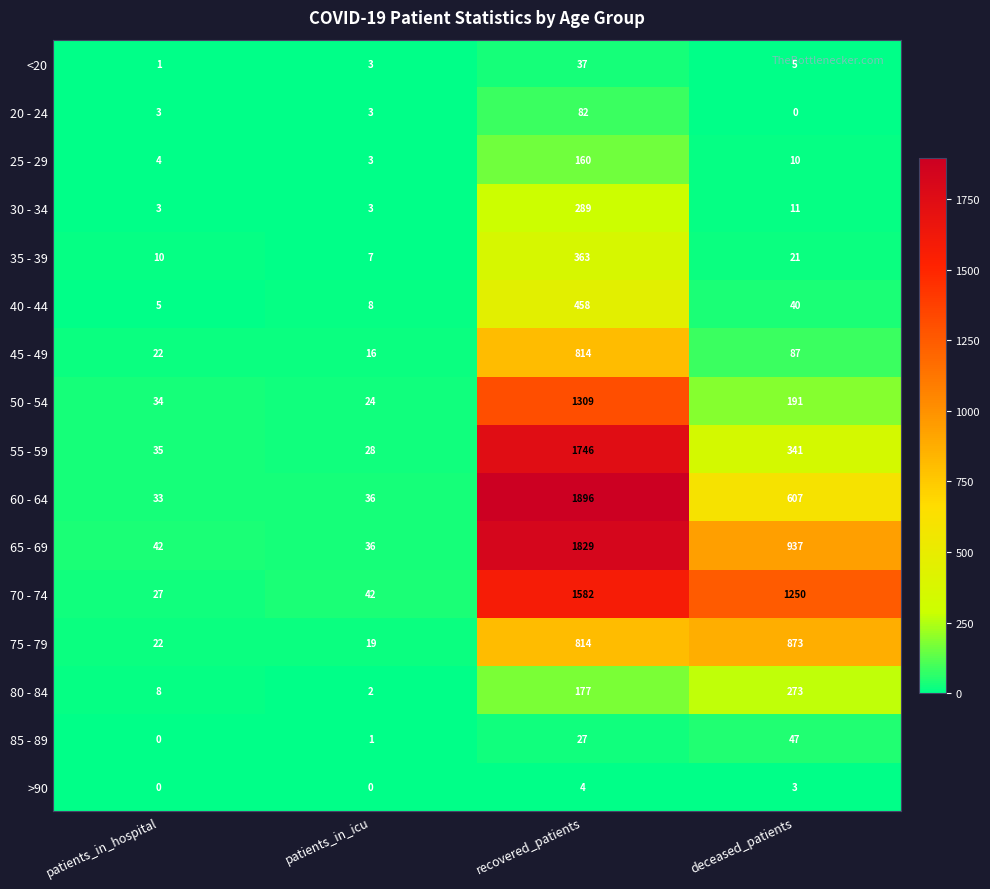

Where does the 65 - 69 series first go above 937?

recovered_patients